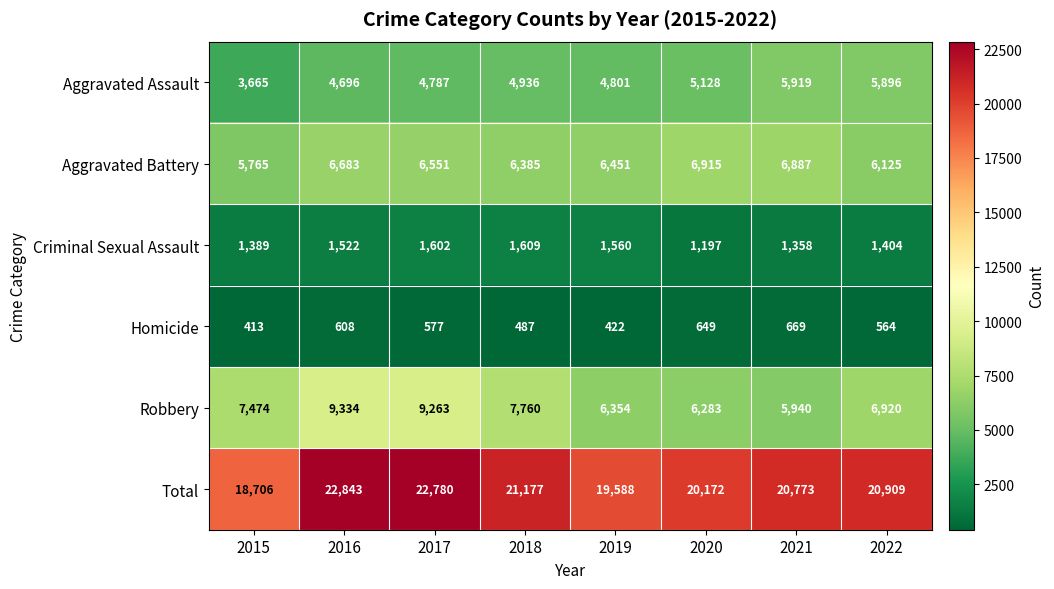

What is the spread (max minus min) of values at 2018?

20690